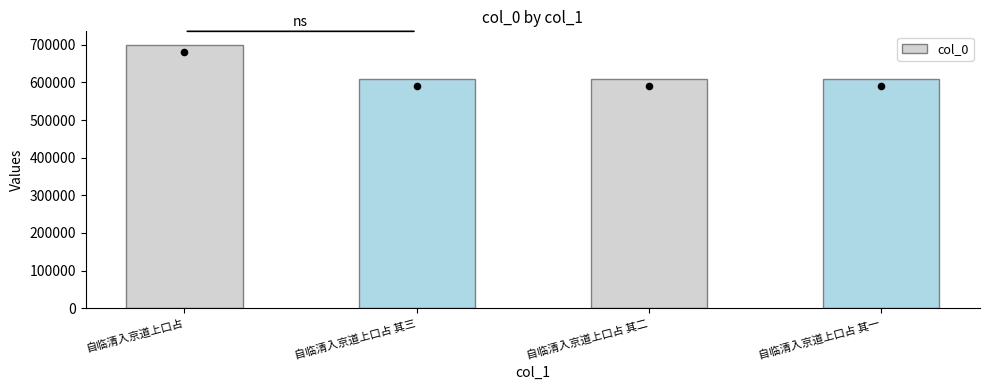

Approximately how many times larger is the value at 自临清入京道上口占 其三 compared to 自临清入京道上口占 其二?

1.0